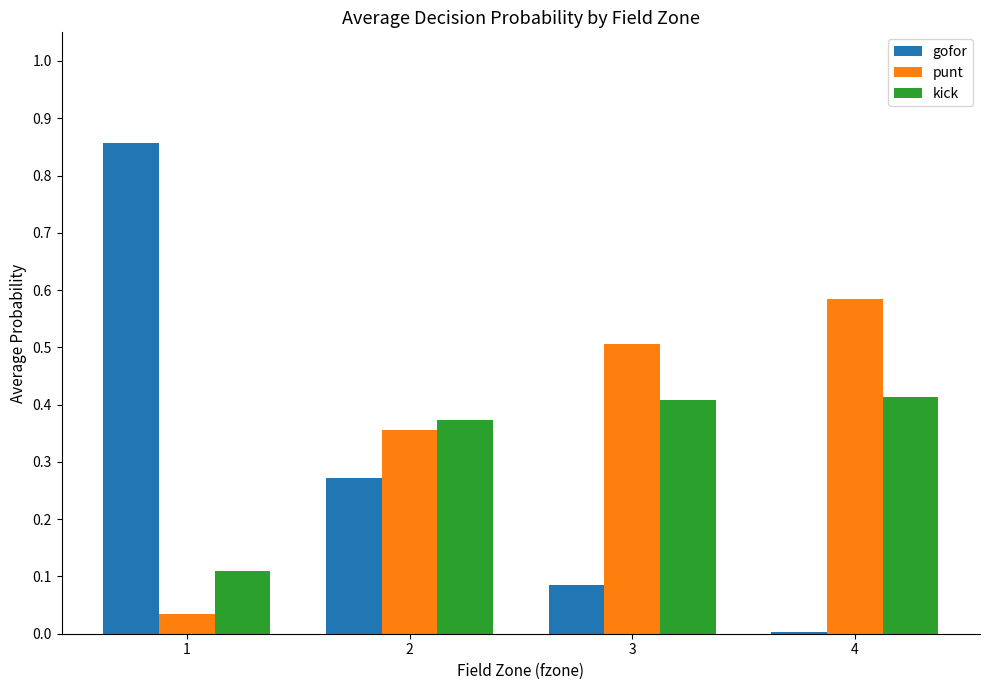

Which series has the largest total across all categories?

punt